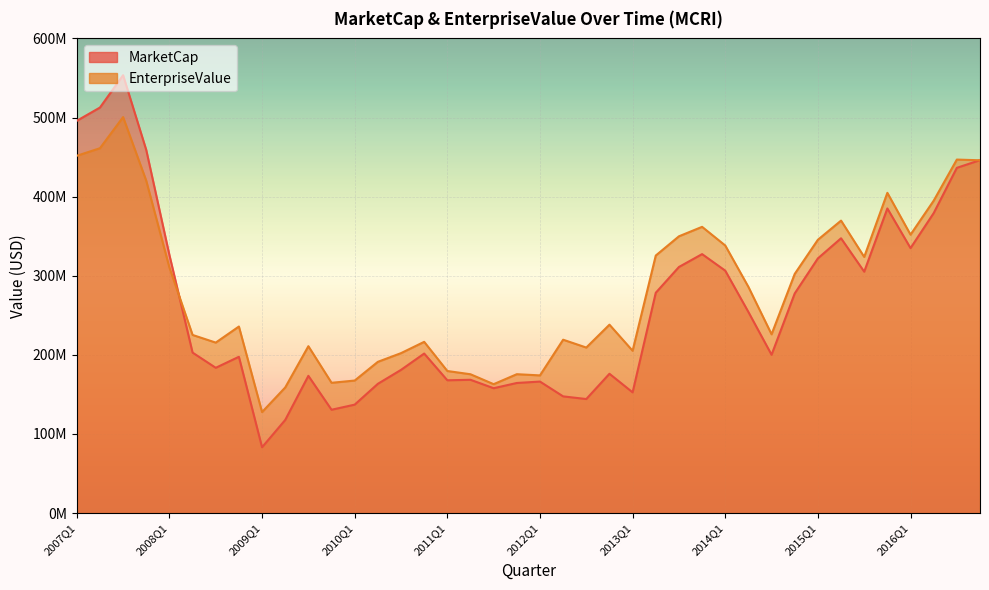

What is the label of the 2nd point from the left?

2007Q2